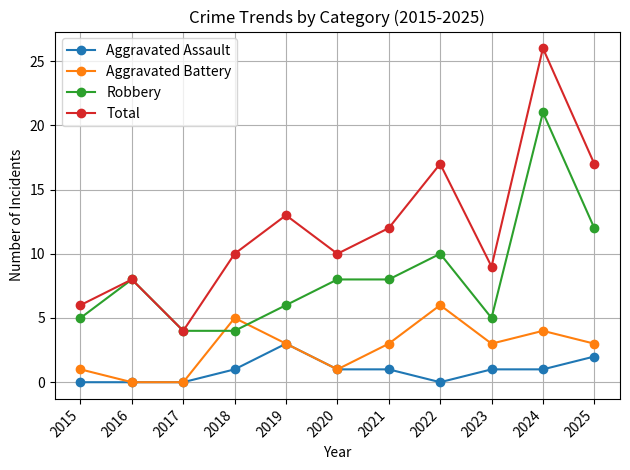

The Aggravated Battery series shows 0 at 2017. True or false?

True